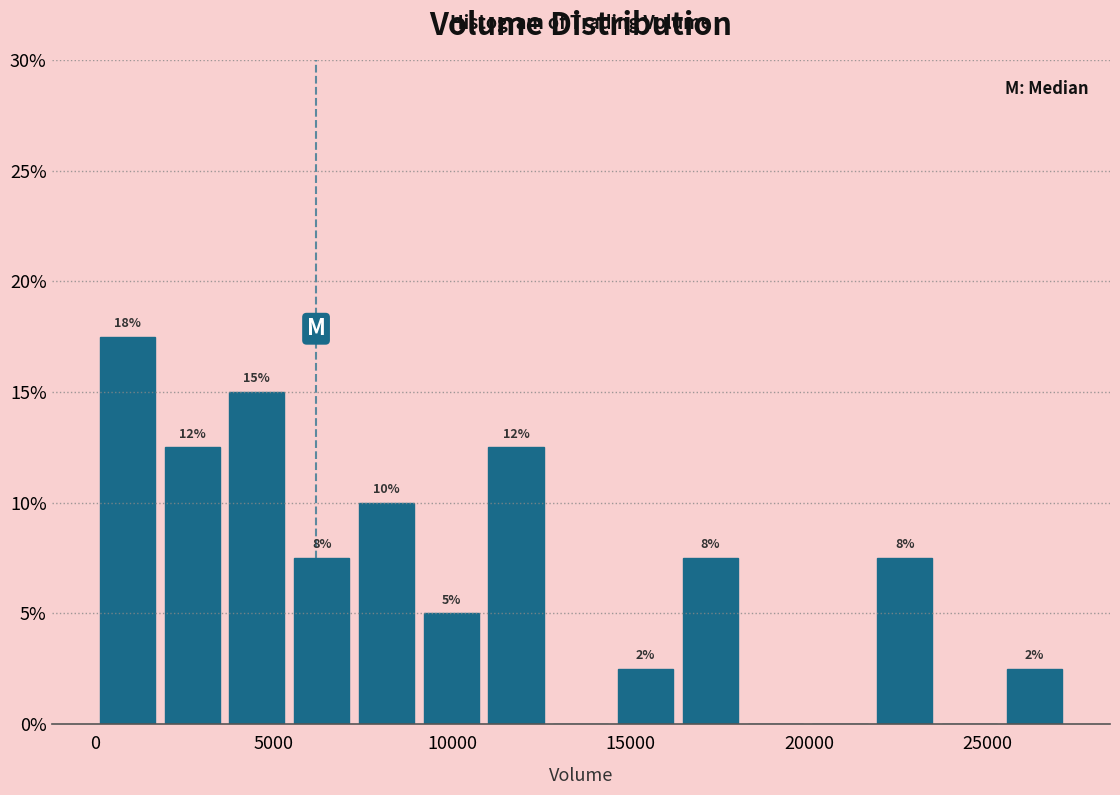

Read against the x-axis, roughly where is the centre of the tallest bar?

1000